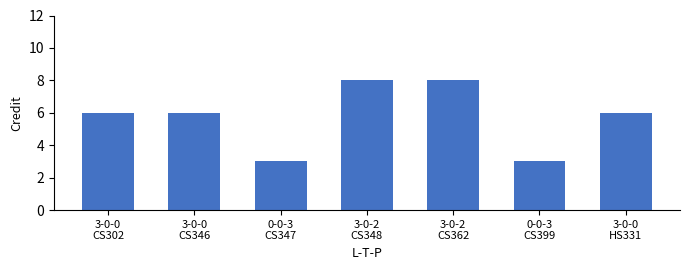

What is the label of the 3rd bar from the left?

0-0-3
CS347